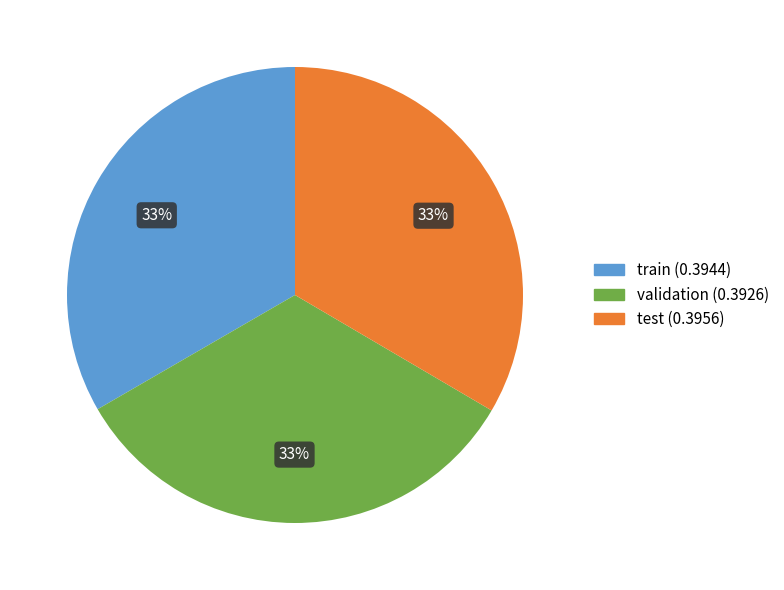

True or false: train accounts for 28% of the total.

False